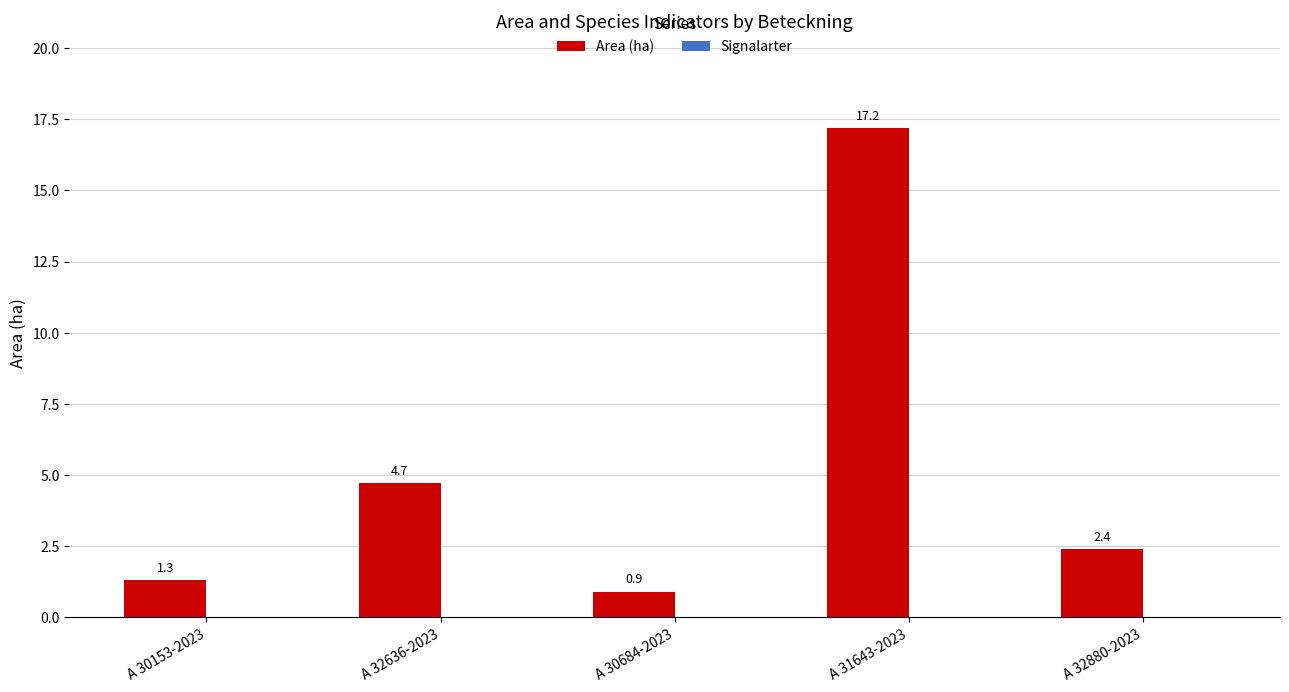

Which label corresponds to the smallest value in the chart?

A 30684-2023